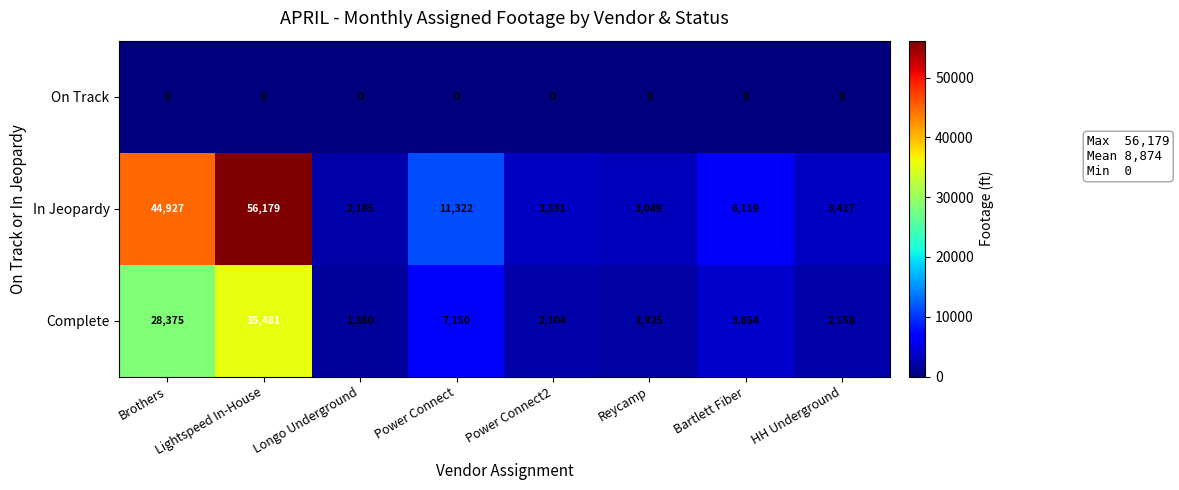

At which label does In Jeopardy reach its minimum?

Longo Underground